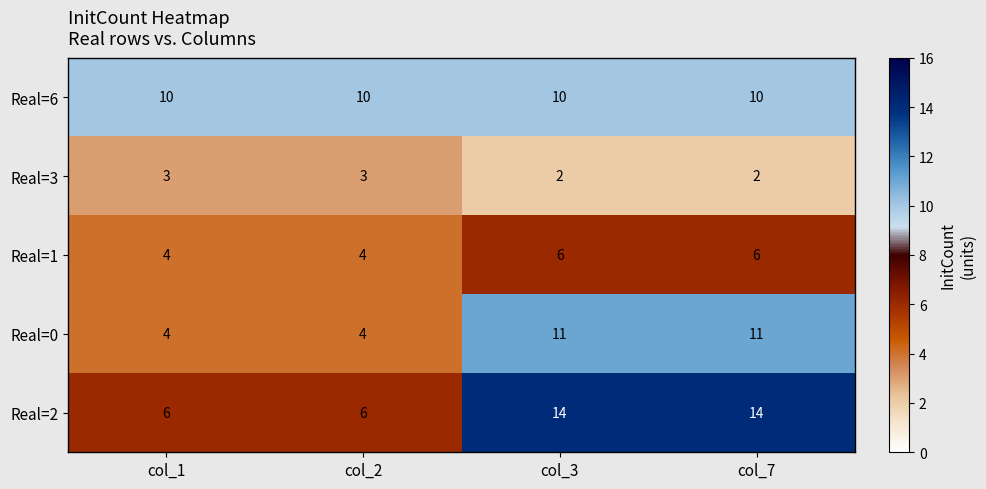

What is the sum of the Real=2 values at col_3 and col_7?

28